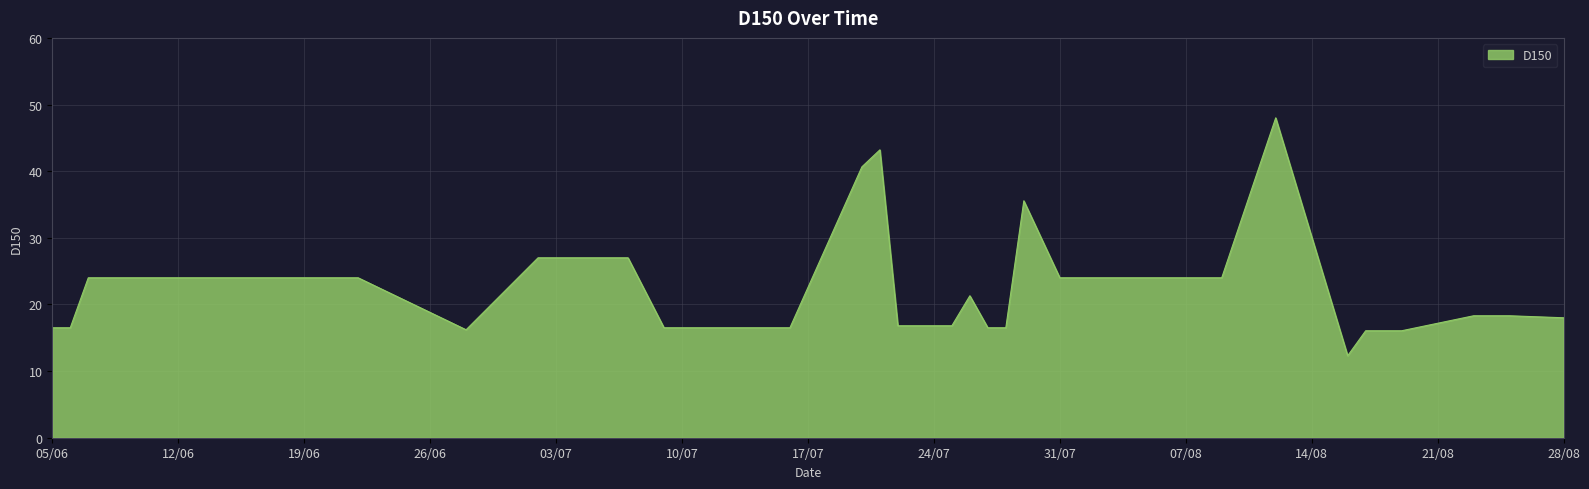

What is the difference between the maximum and minimum values?

35.7